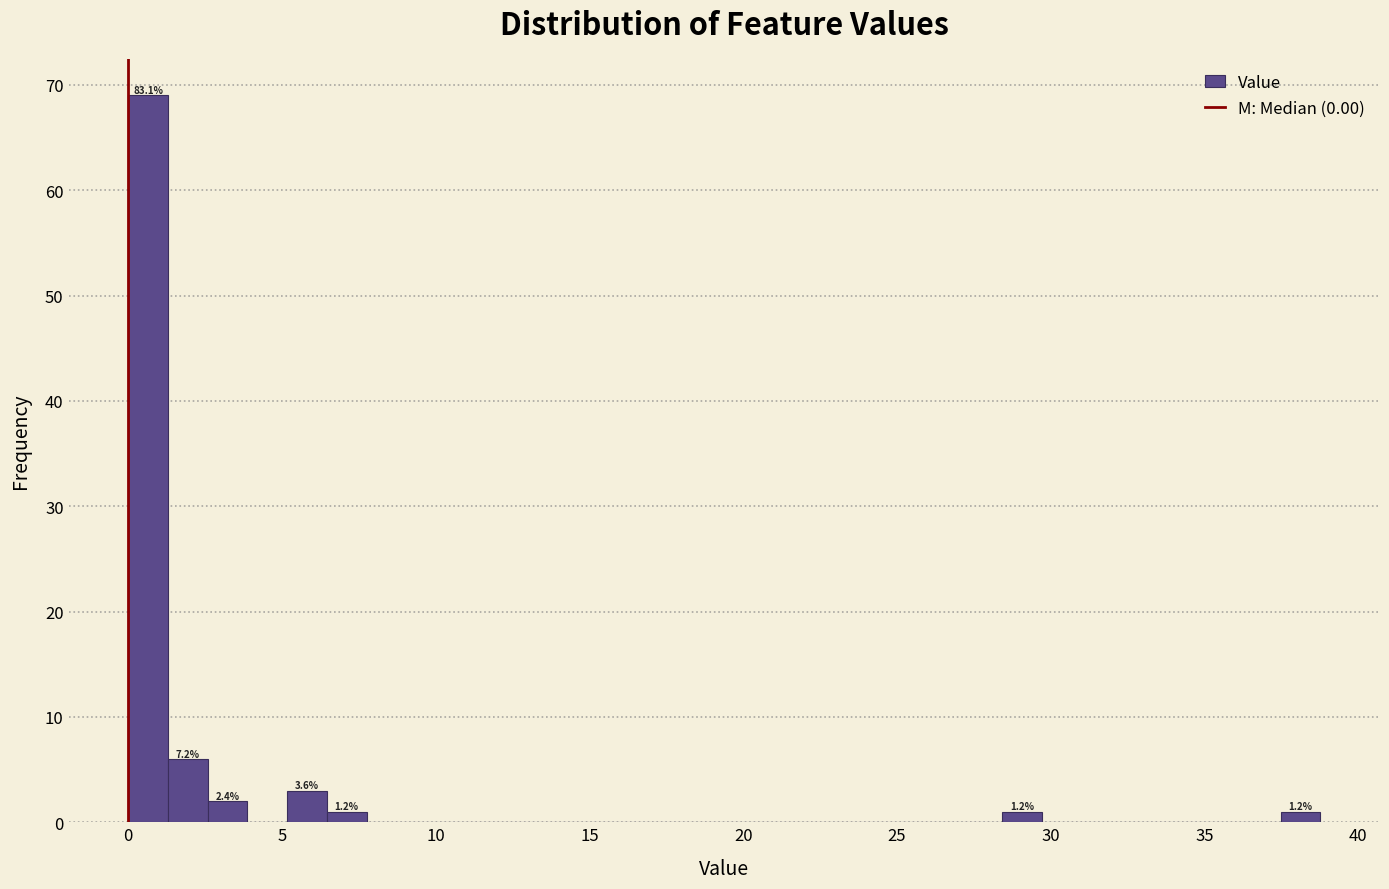

Read against the x-axis, roughly where is the centre of the tallest bar?

0.5